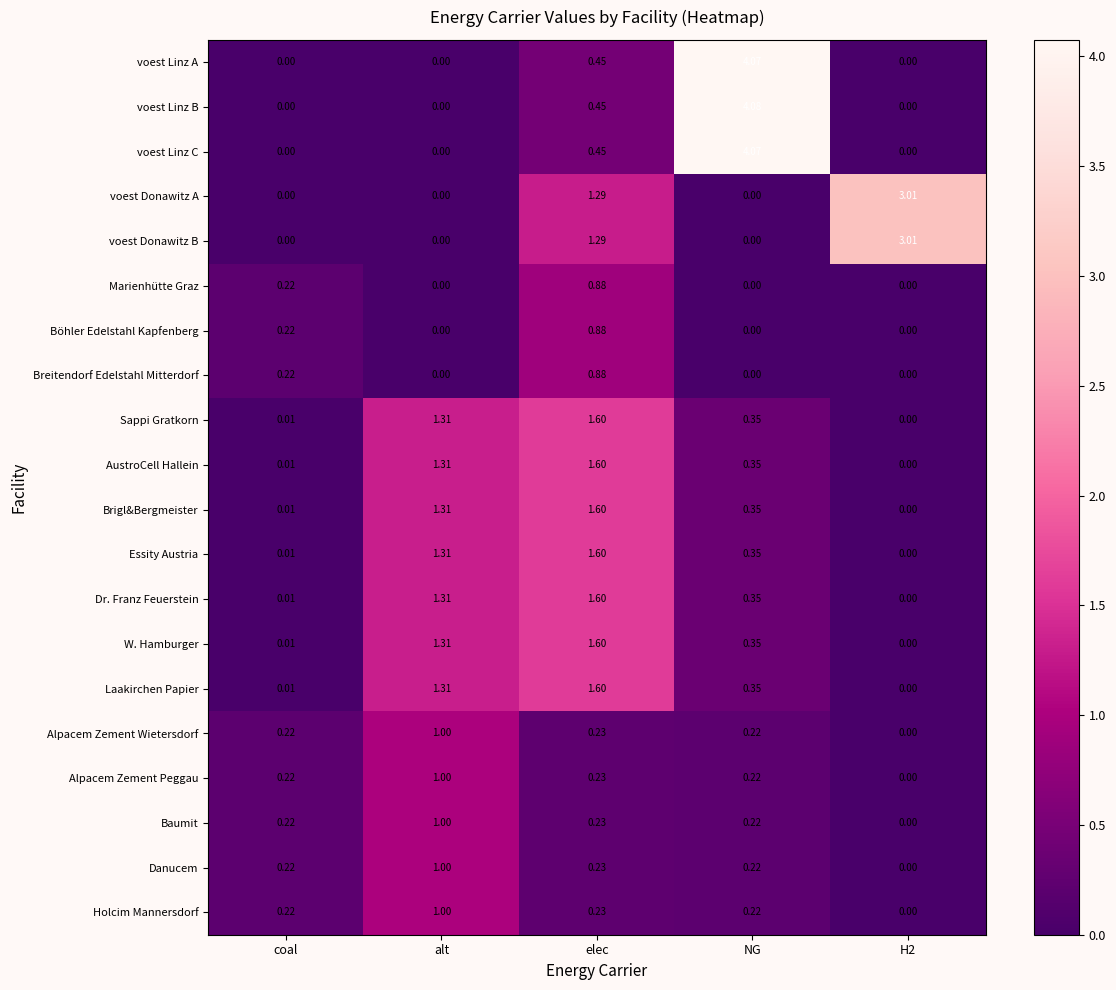

Which category has the highest value in the Danucem series?

alt